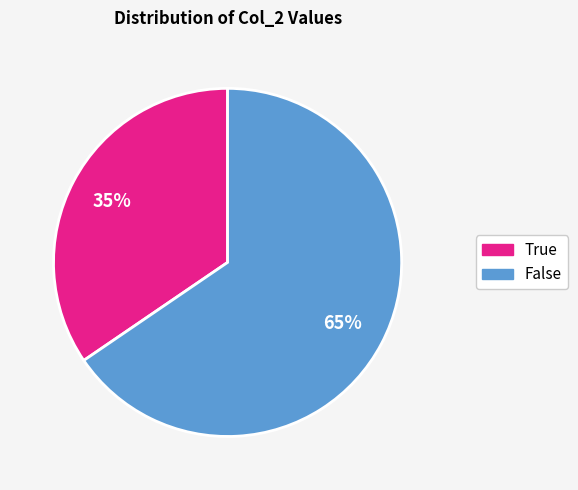

Does any single category account for the majority?

Yes